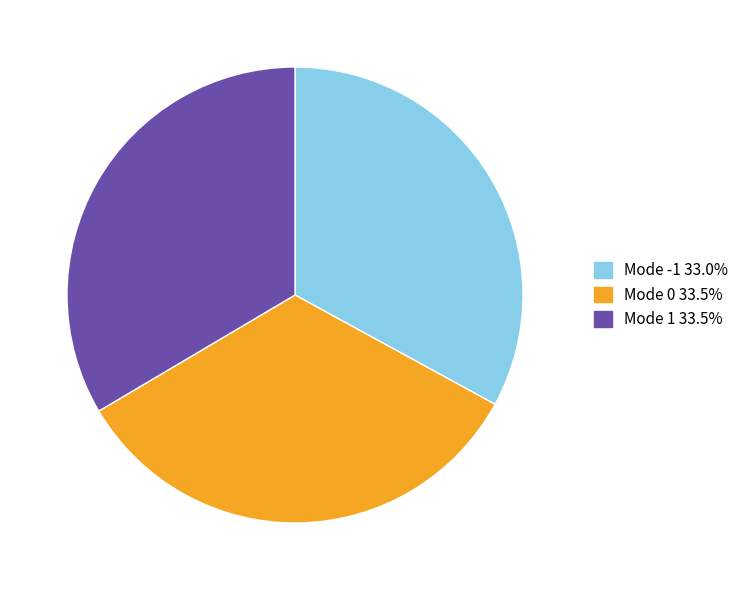

How many slices are in this pie chart?

3